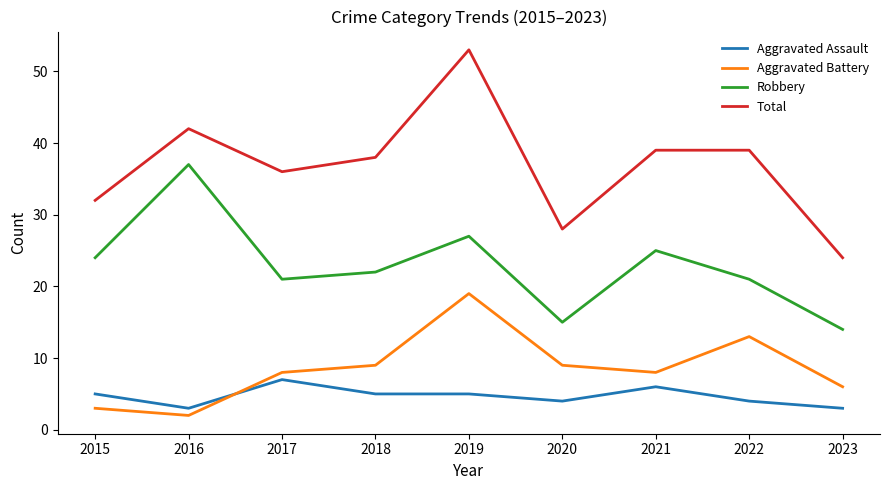

Is it true that Aggravated Battery equals 8 at 2021?

True